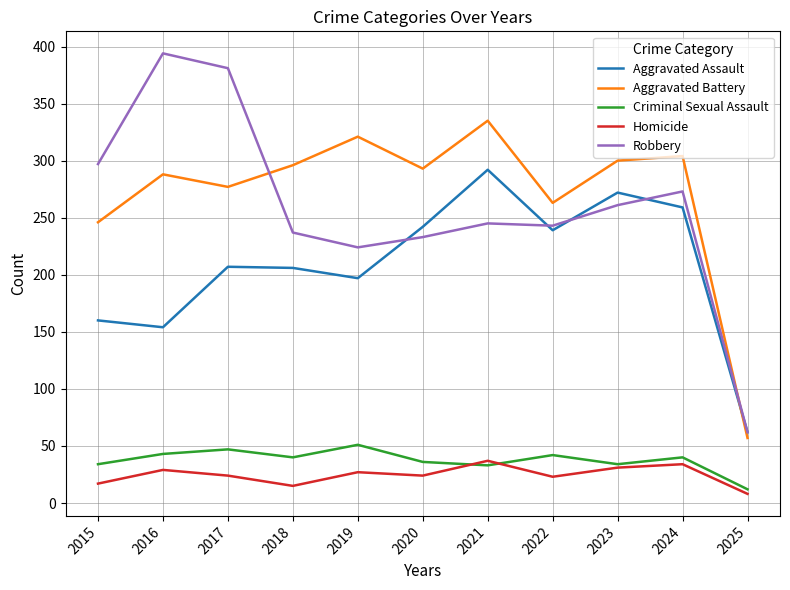

Is it true that Robbery equals 19 at 2025?

False